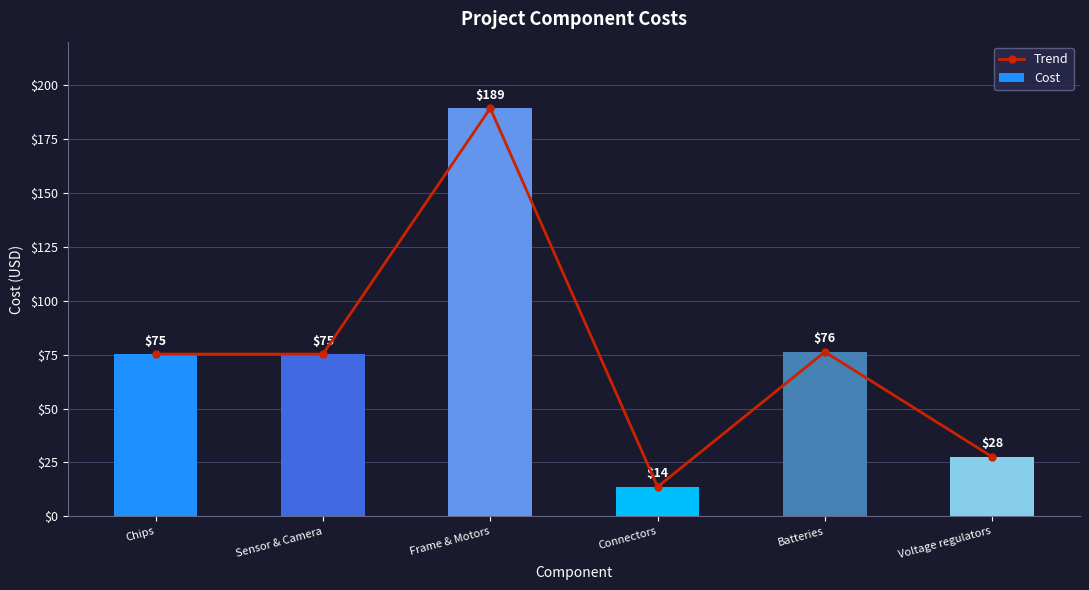

At which category is the sum across all series the highest?

Frame & Motors